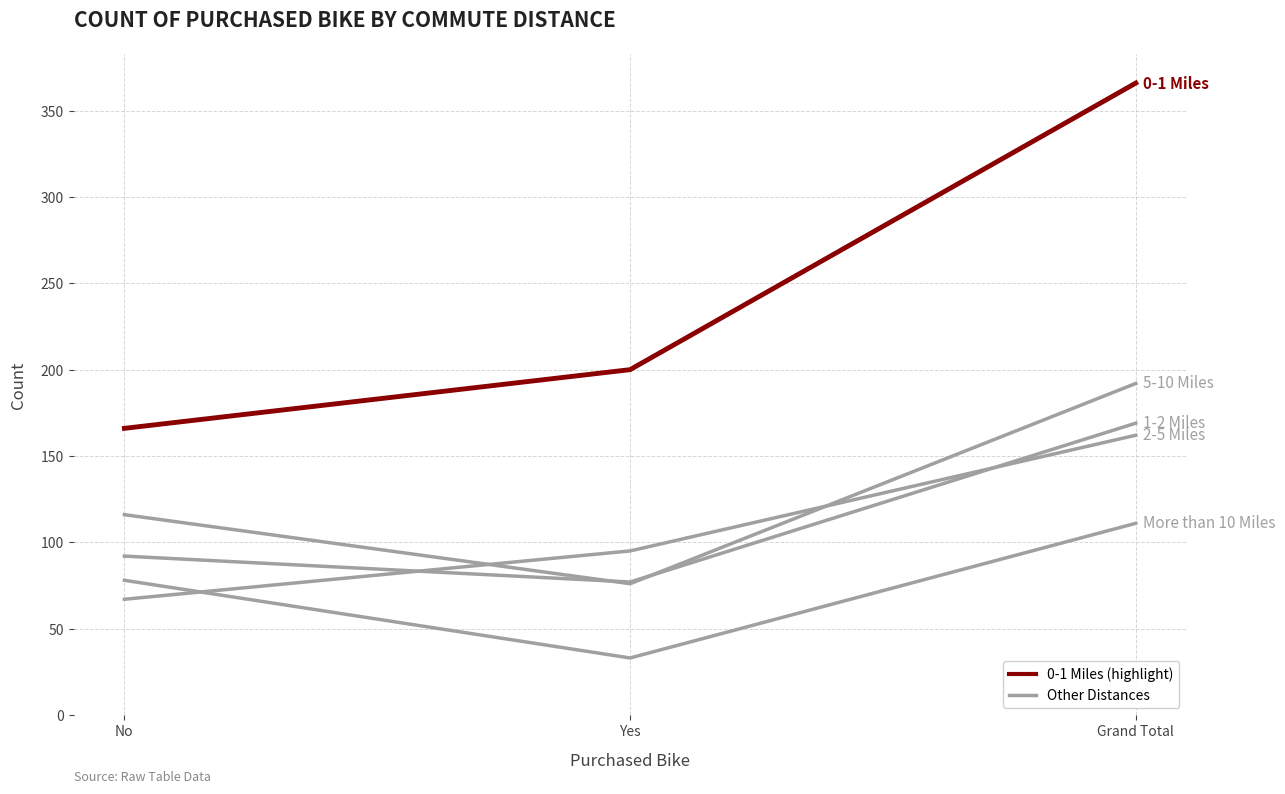

How many lines are shown in the chart?

5